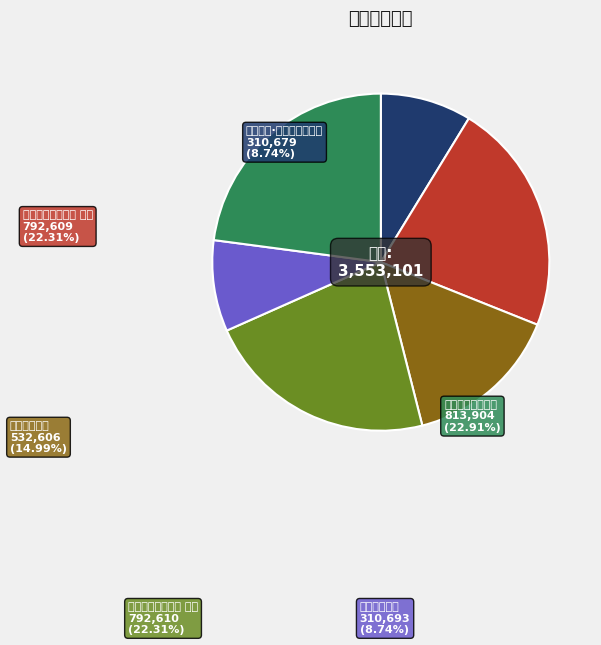

Which category has the biggest portion of the pie?

都行赠别内作二首